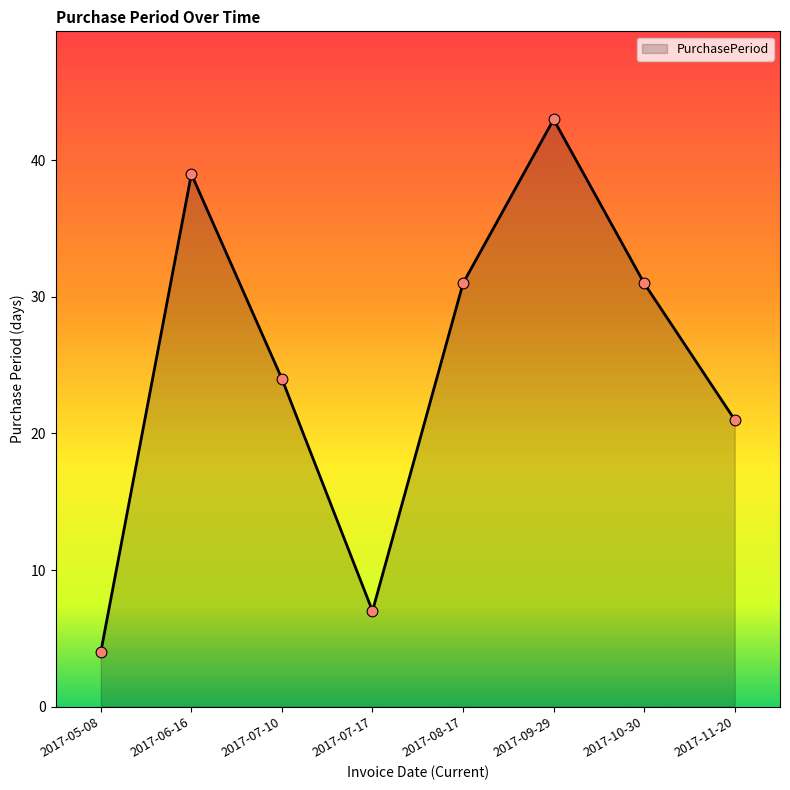

What is the change in value from 2017-05-08 to 2017-06-16?

+35